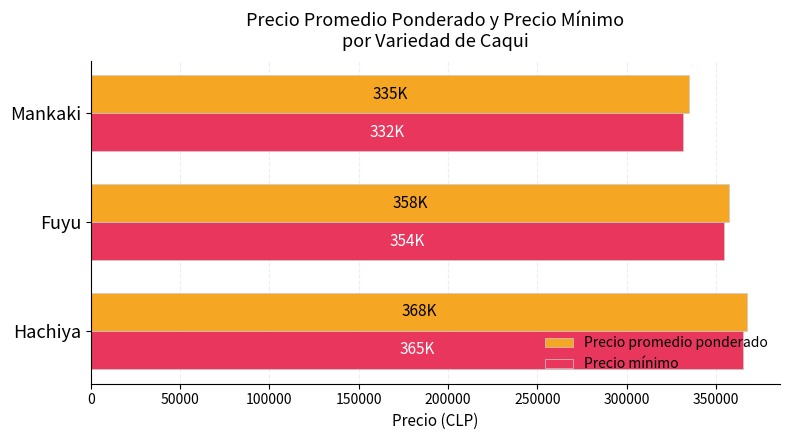

Rank the categories by Precio mínimo value from lowest to highest.

Mankaki, Fuyu, Hachiya